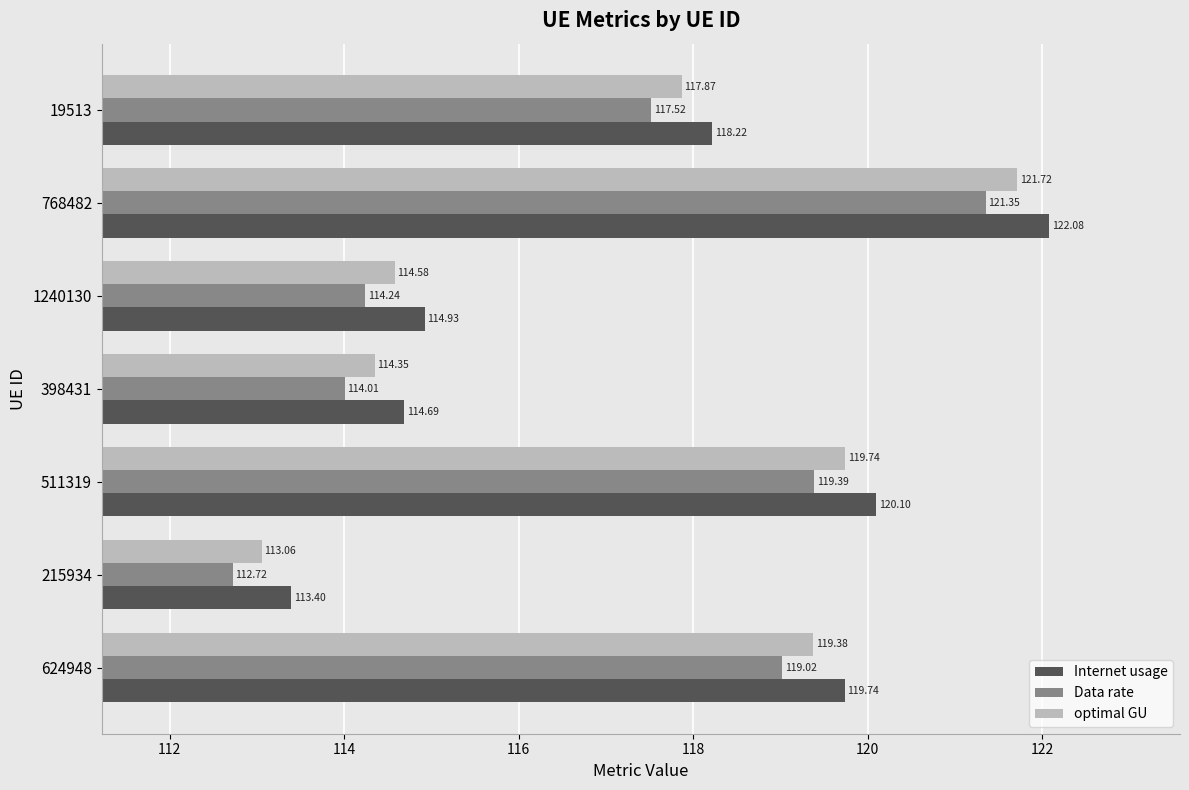

What is the difference between the second highest and second lowest values in the optimal GU series?

5.4